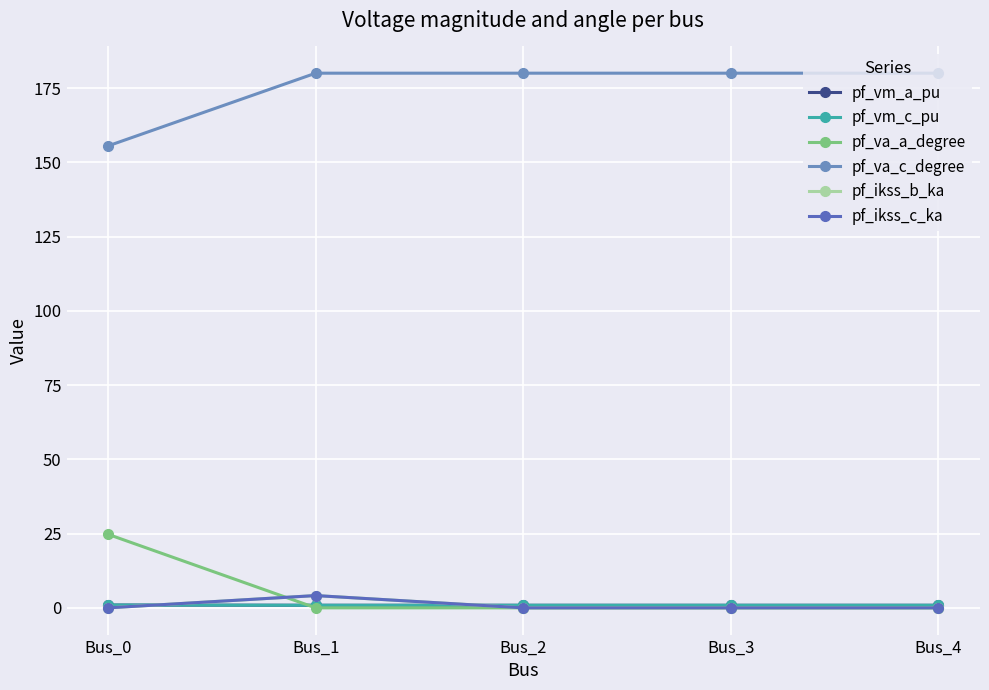

Is the value of pf_va_a_degree at Bus_0 greater than the value of pf_vm_a_pu at Bus_2?

Yes